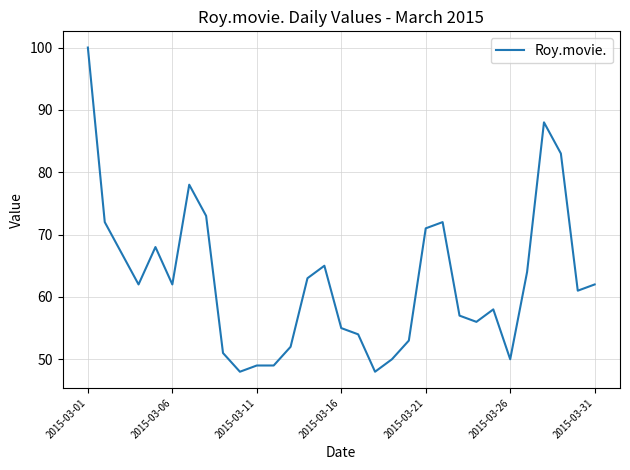

What is the difference between the maximum and minimum values?

52